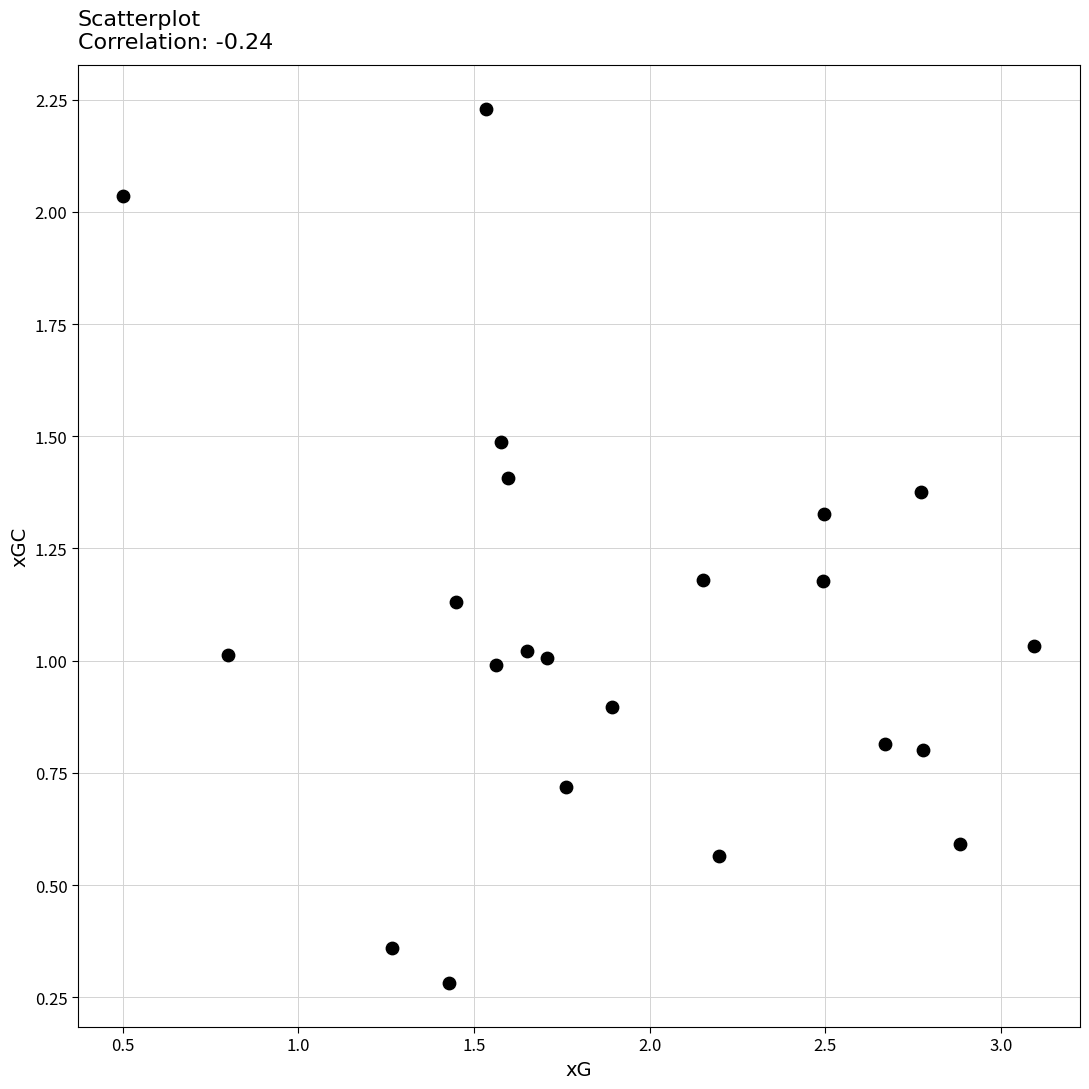

What is the range of X values (max minus min)?

2.6